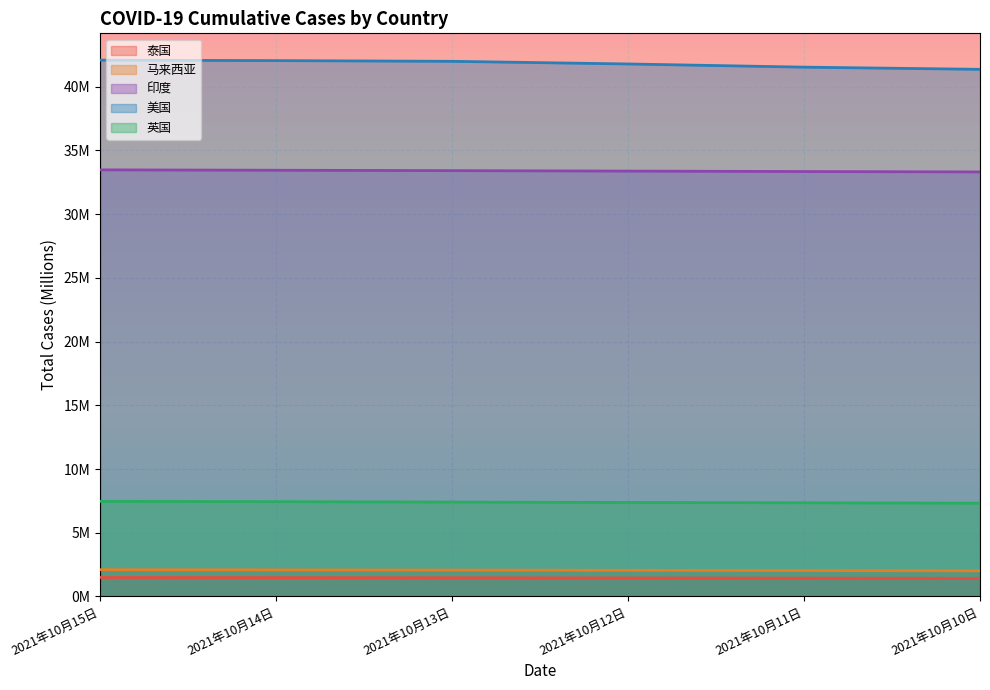

At which label is 美国 closest to 41?

2021年10月10日